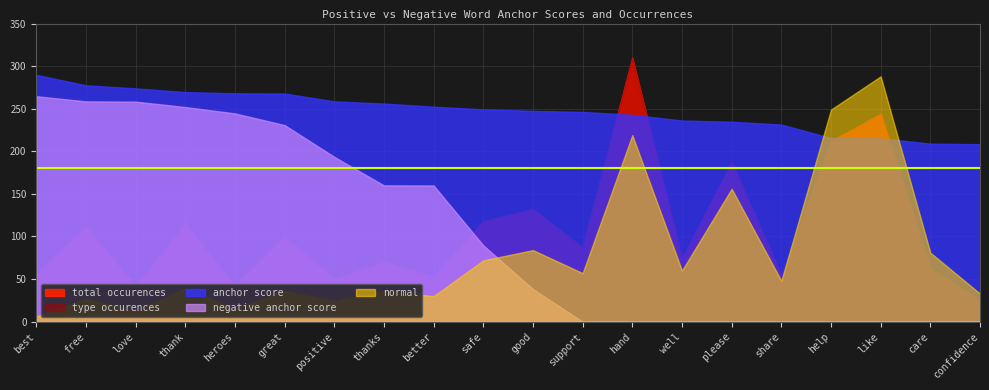

True or false: anchor score has a value of 0.4 at support.

False